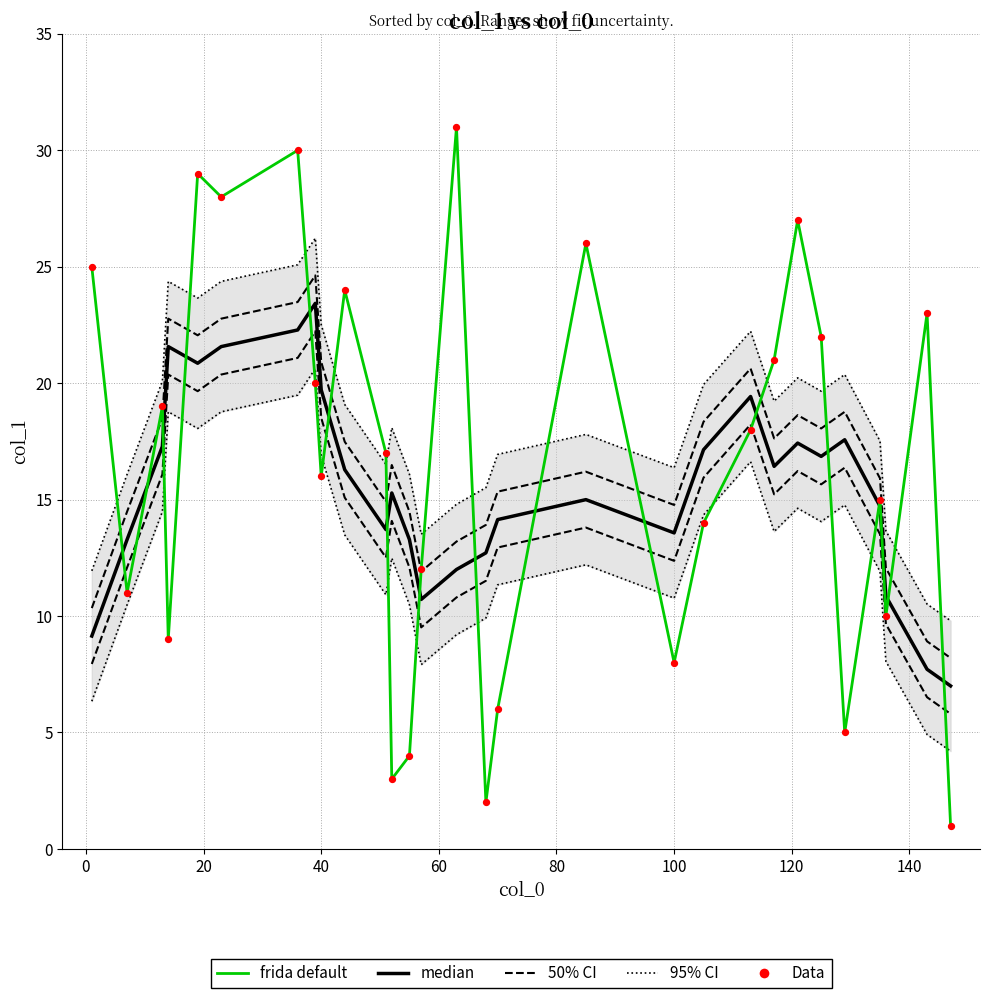

Which series contains the lowest Y value?

frida default